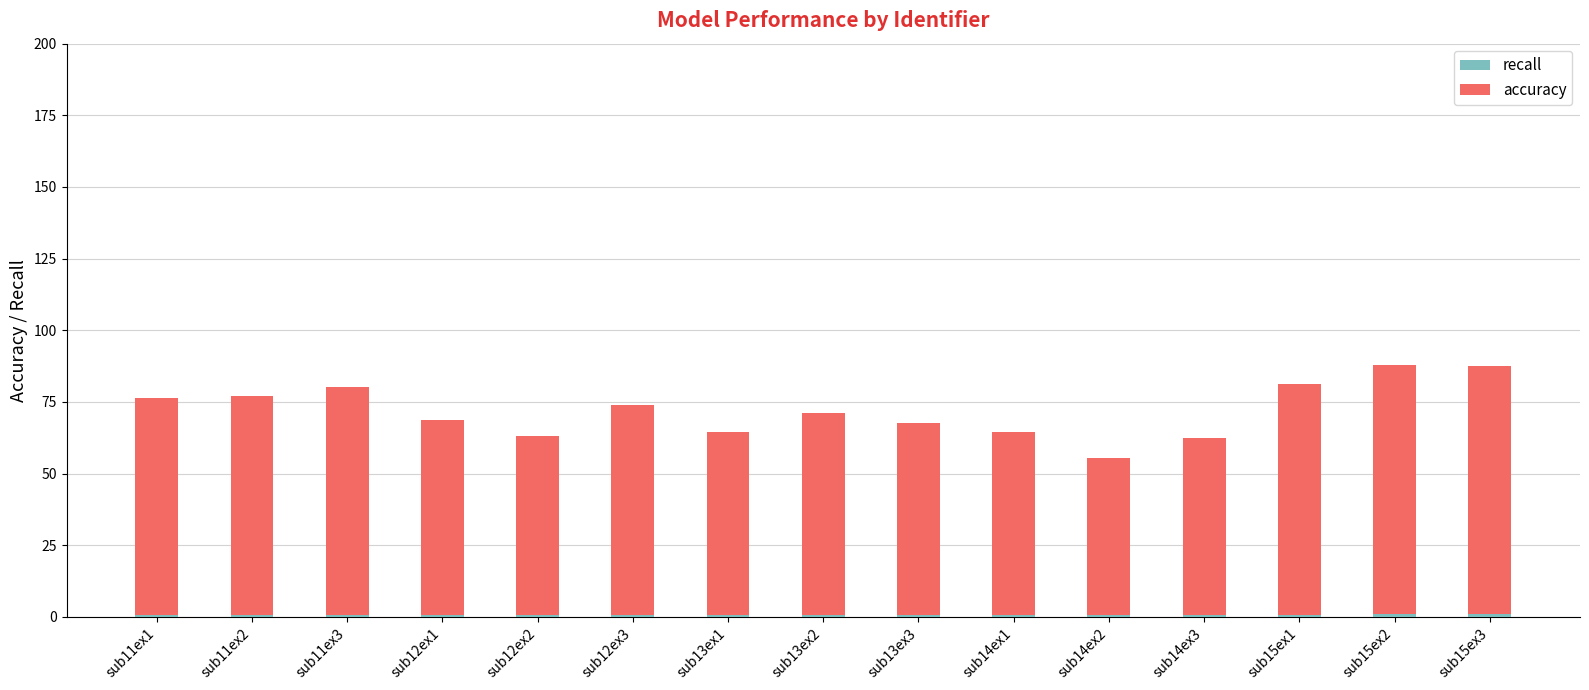

List the series in order of their peak value, lowest first.

recall, accuracy